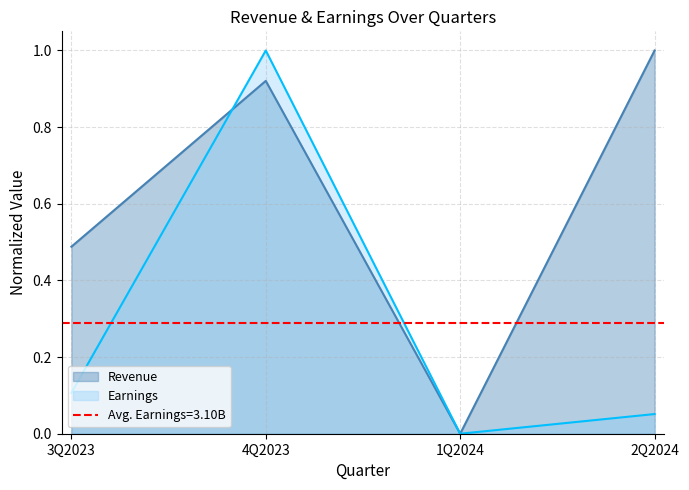

Where is Earnings nearest to the value 0?

1Q2024